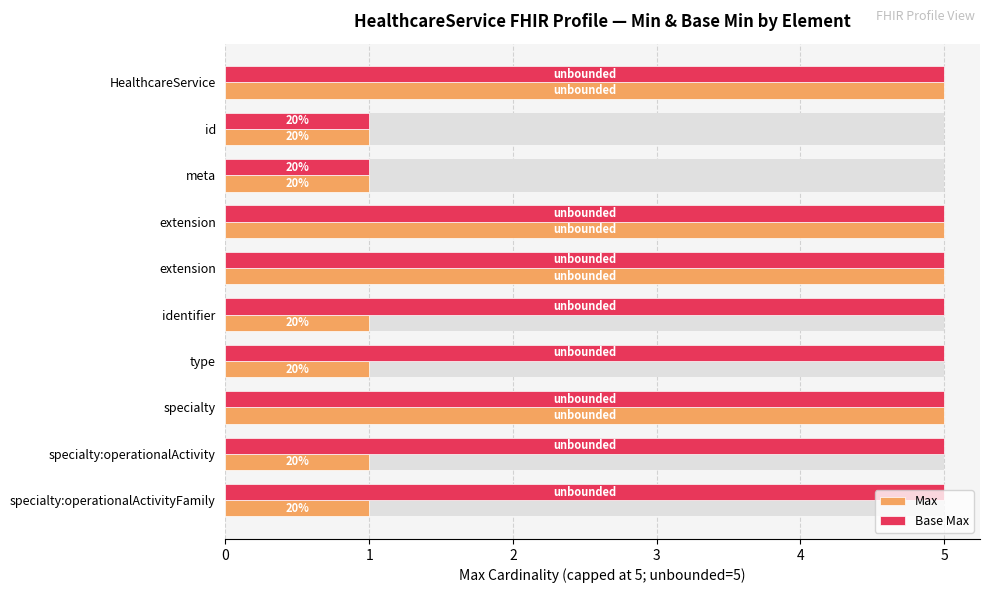

How many bars are there in each group?

2